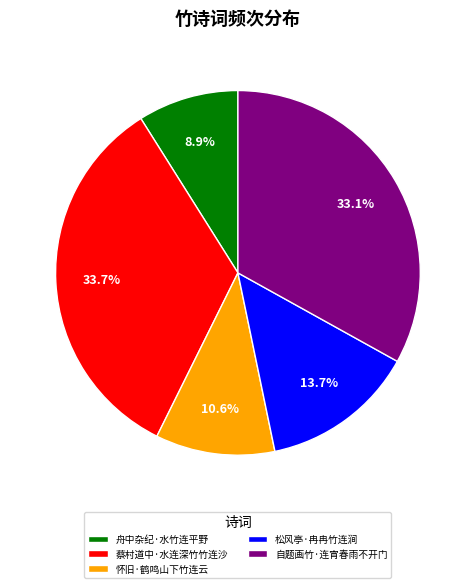

How much of the chart is everything except 怀旧·鹤鸣山下竹连云?

89.4%